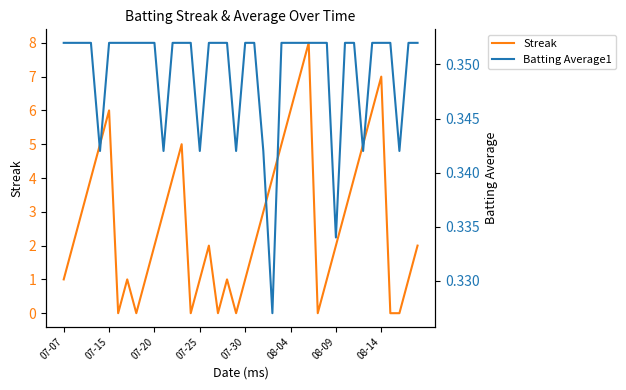

Is it true that Streak equals 0 at 07-07?

False